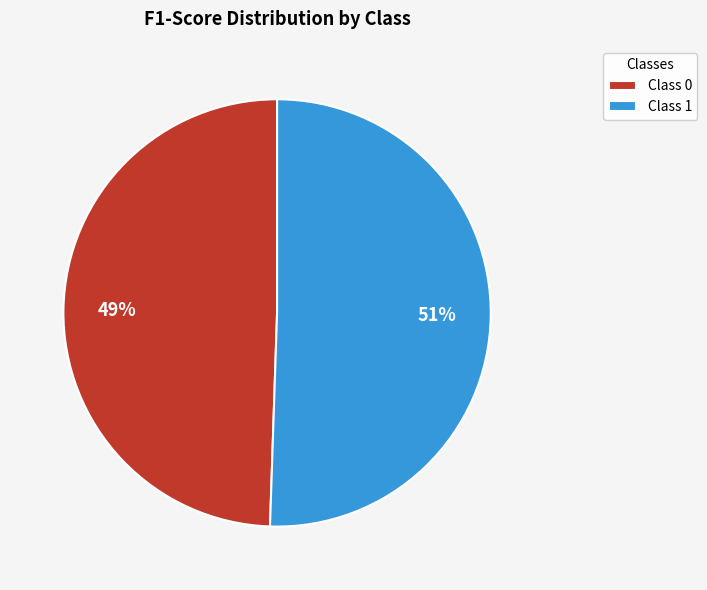

Is it true that Class 1 is 51% of the pie?

True